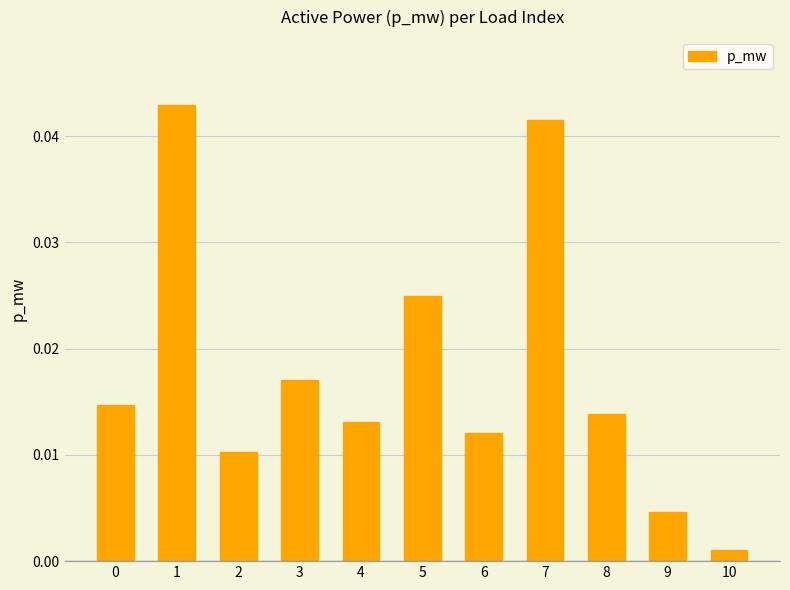

Between 4 and 3, which is larger?

3